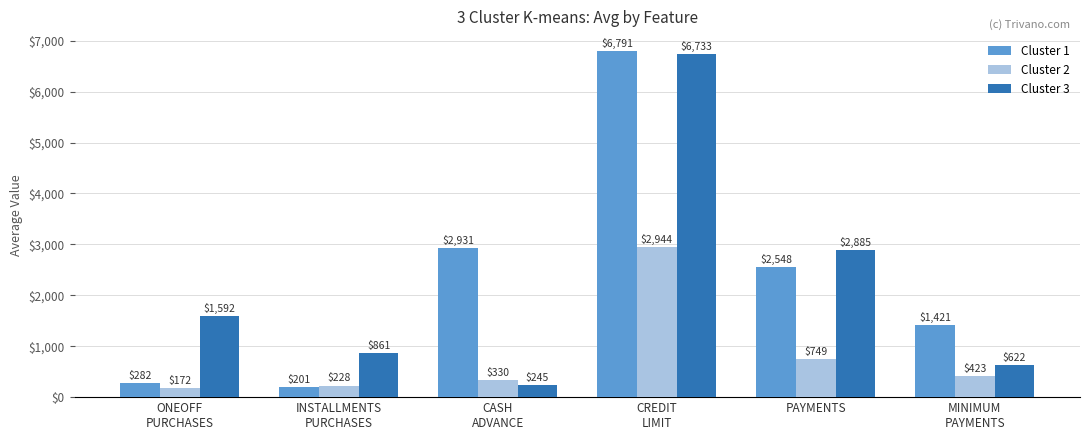

What is the label of the 5th bar from the right?

INSTALLMENTS
PURCHASES